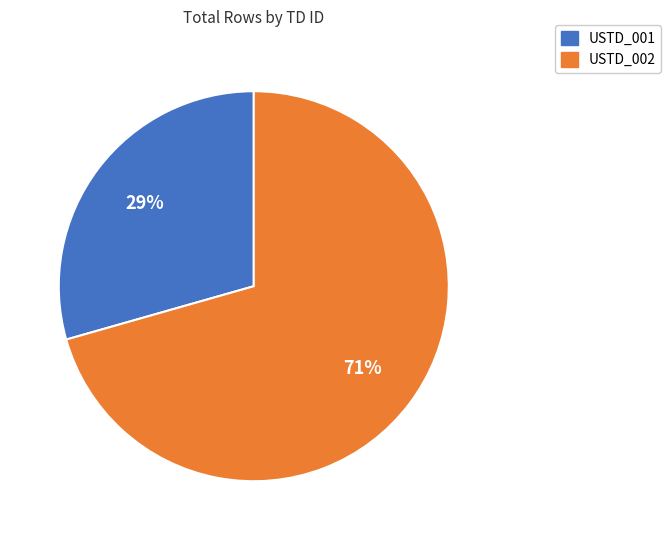

Between USTD_001 and USTD_002, which is larger?

USTD_002